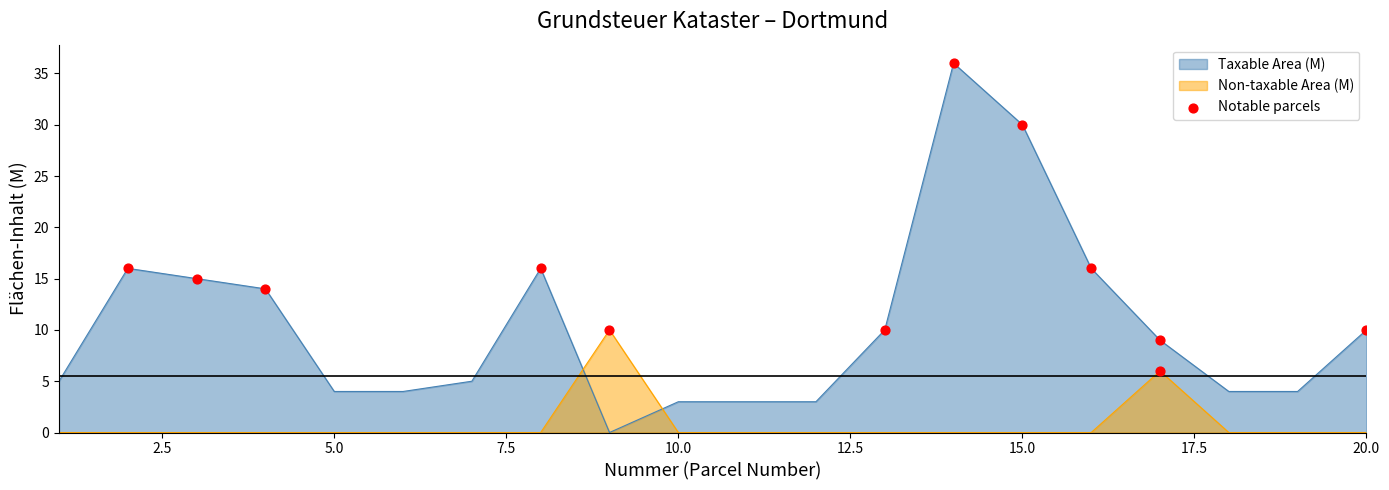

Which series has the widest spread of values?

Taxable Area (M)